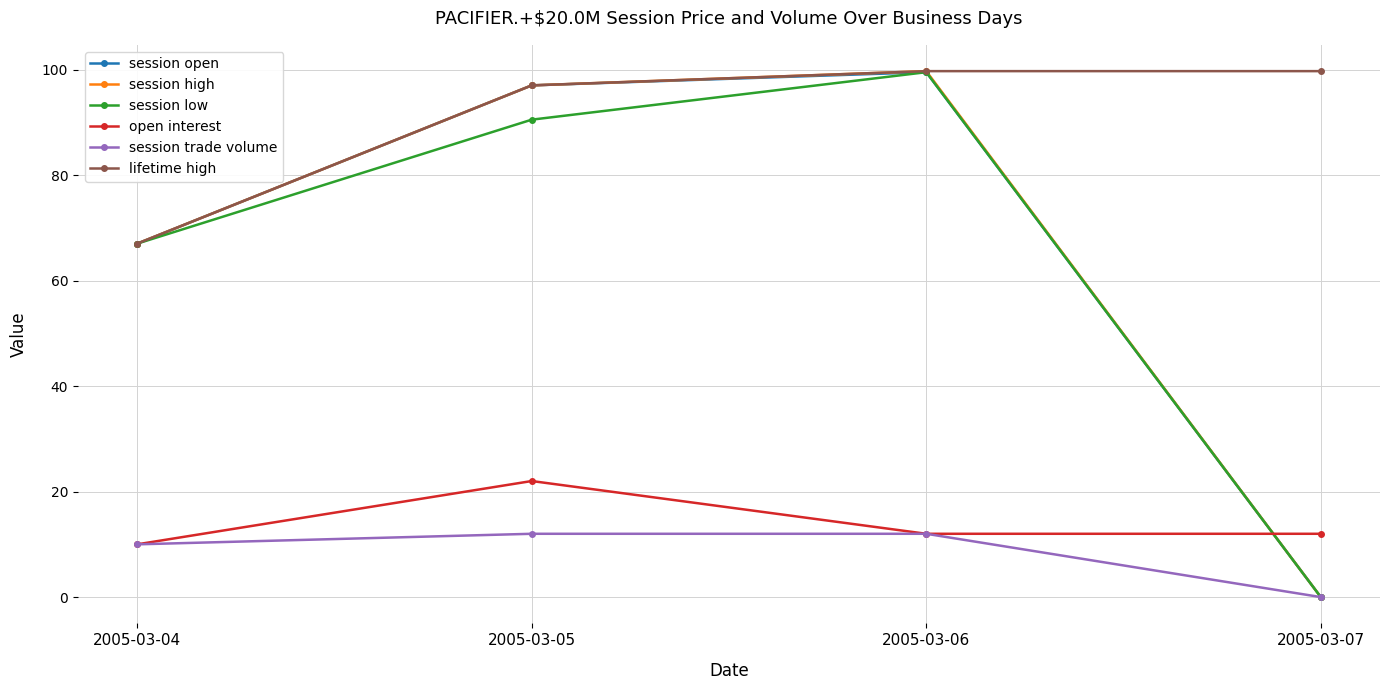

How many distinct data groups are displayed?

6